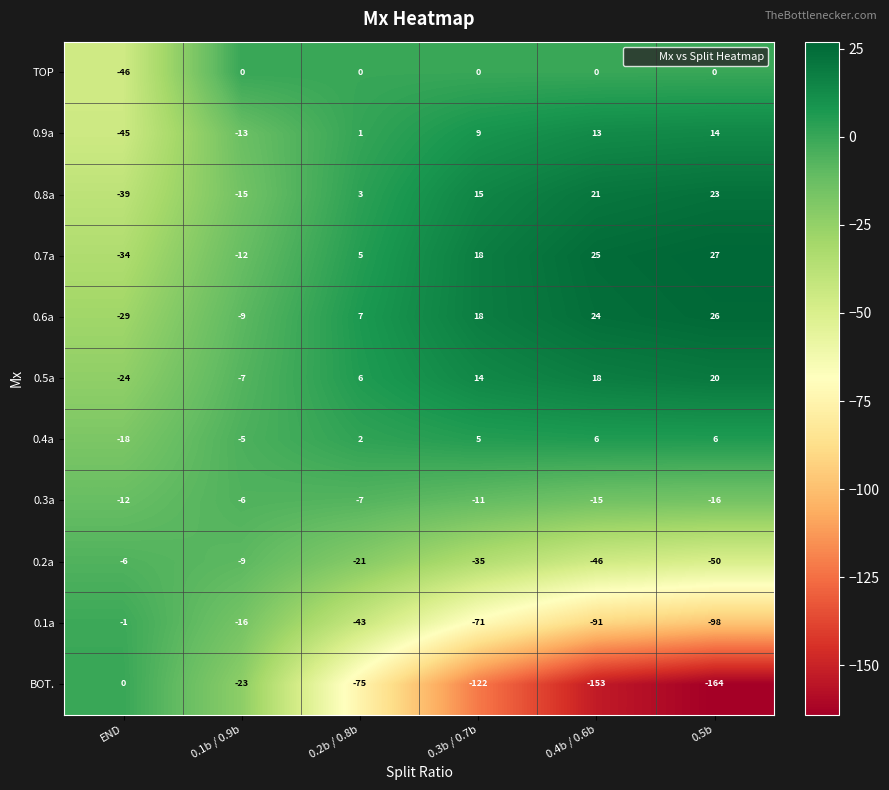

True or false: 0.4a has a value of 6 at 0.5b.

True